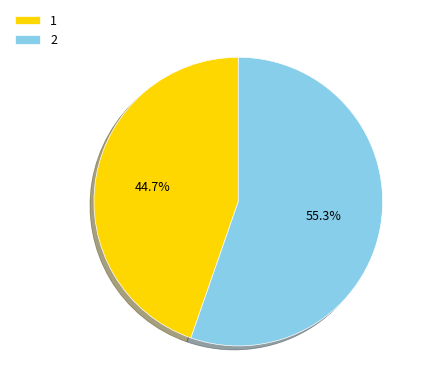

To the nearest percent, what is the combined percentage of 1 and 2?

100%